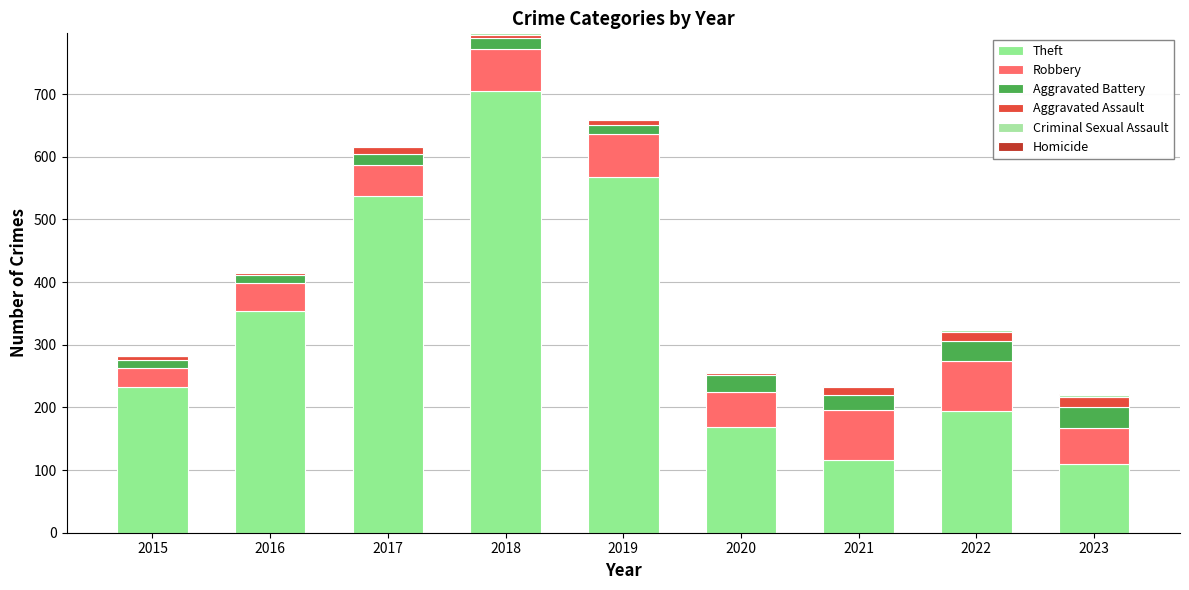

Are the bars horizontal?

No